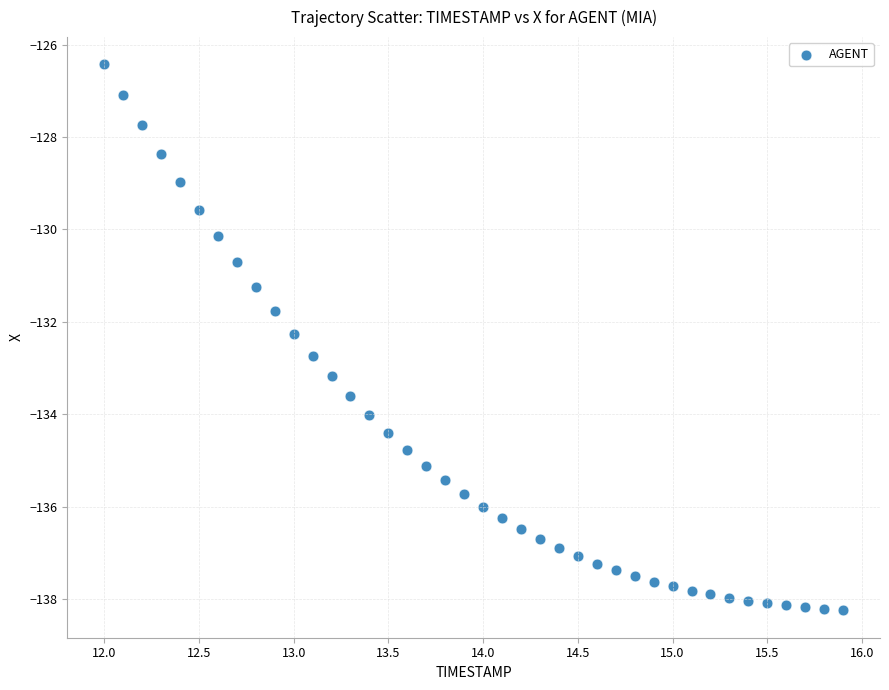

What is the range of Y values (max minus min)?

11.8